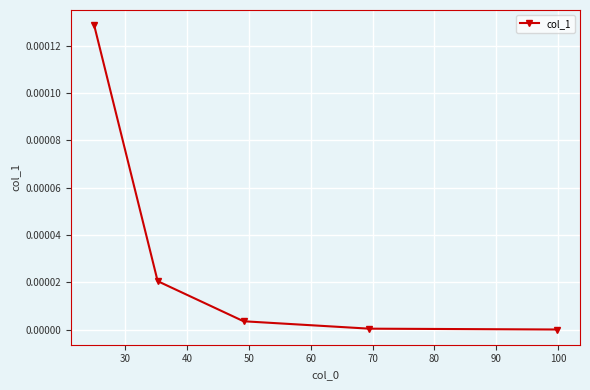

True or false: there are more than 1 points higher than both neighbors.

False